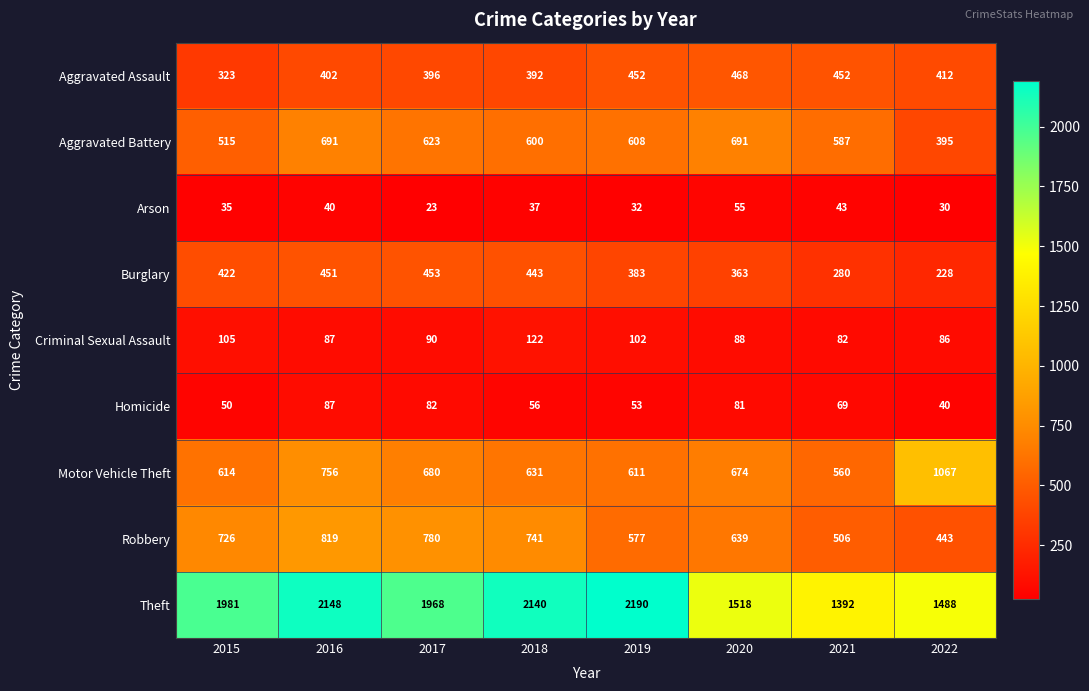

What is the difference between the maximum and second lowest values in the Homicide series?

37